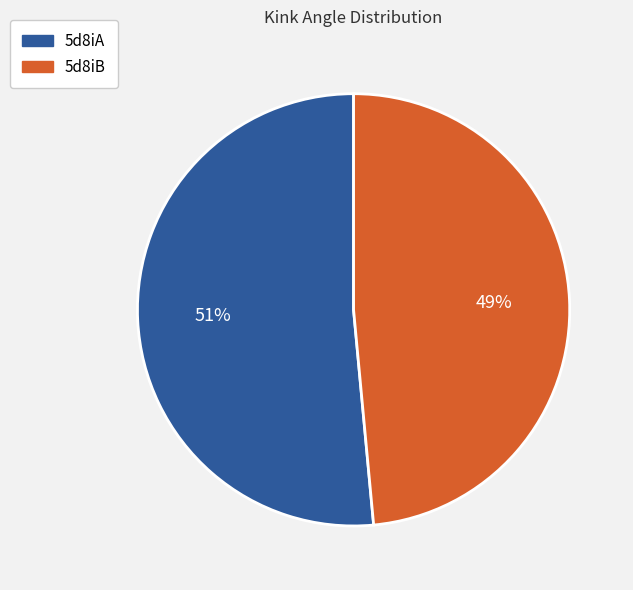

Rank the categories by value from lowest to highest.

5d8iB, 5d8iA